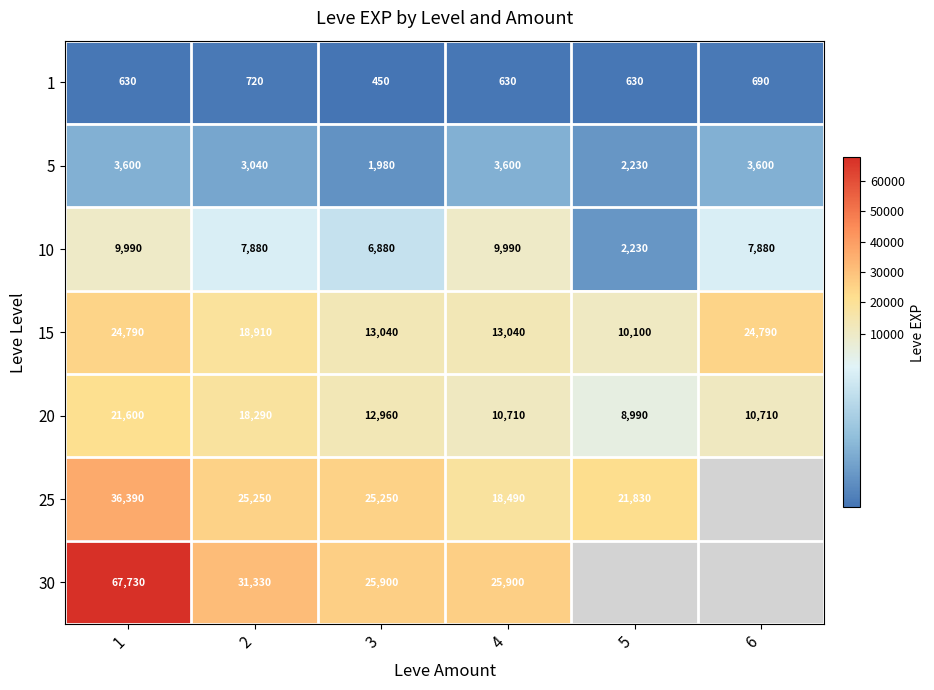

What is the sum of the 5 values at 1 and 2?

6640